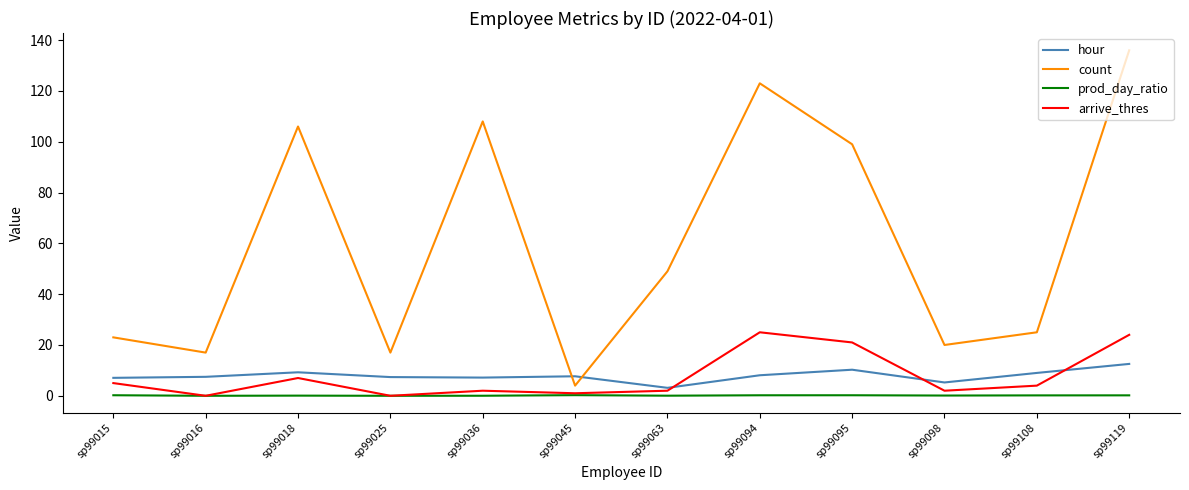

Which series changed the most between sp99036 and sp99108?

count